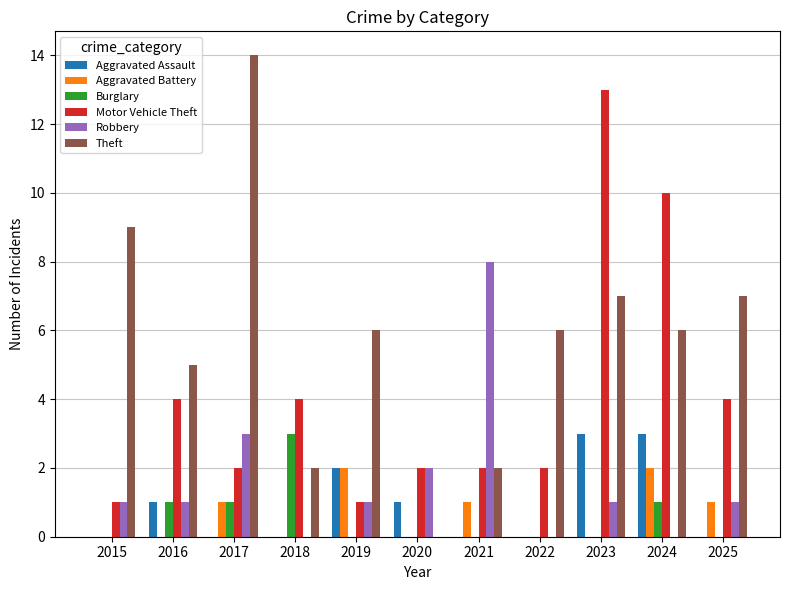

Is it true that Motor Vehicle Theft equals 2 at 2022?

True